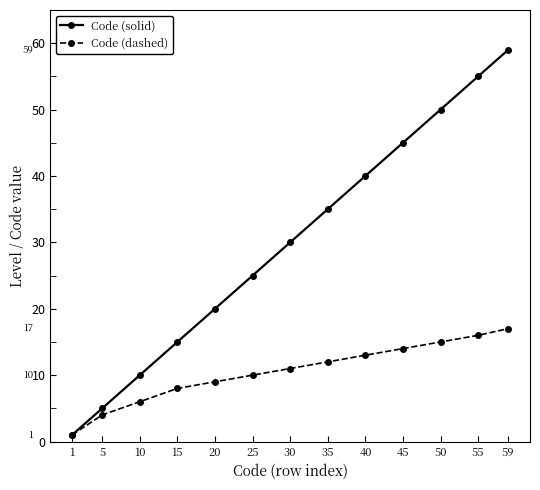

What is the value of the Code (solid) point at the 13th from the left?

59